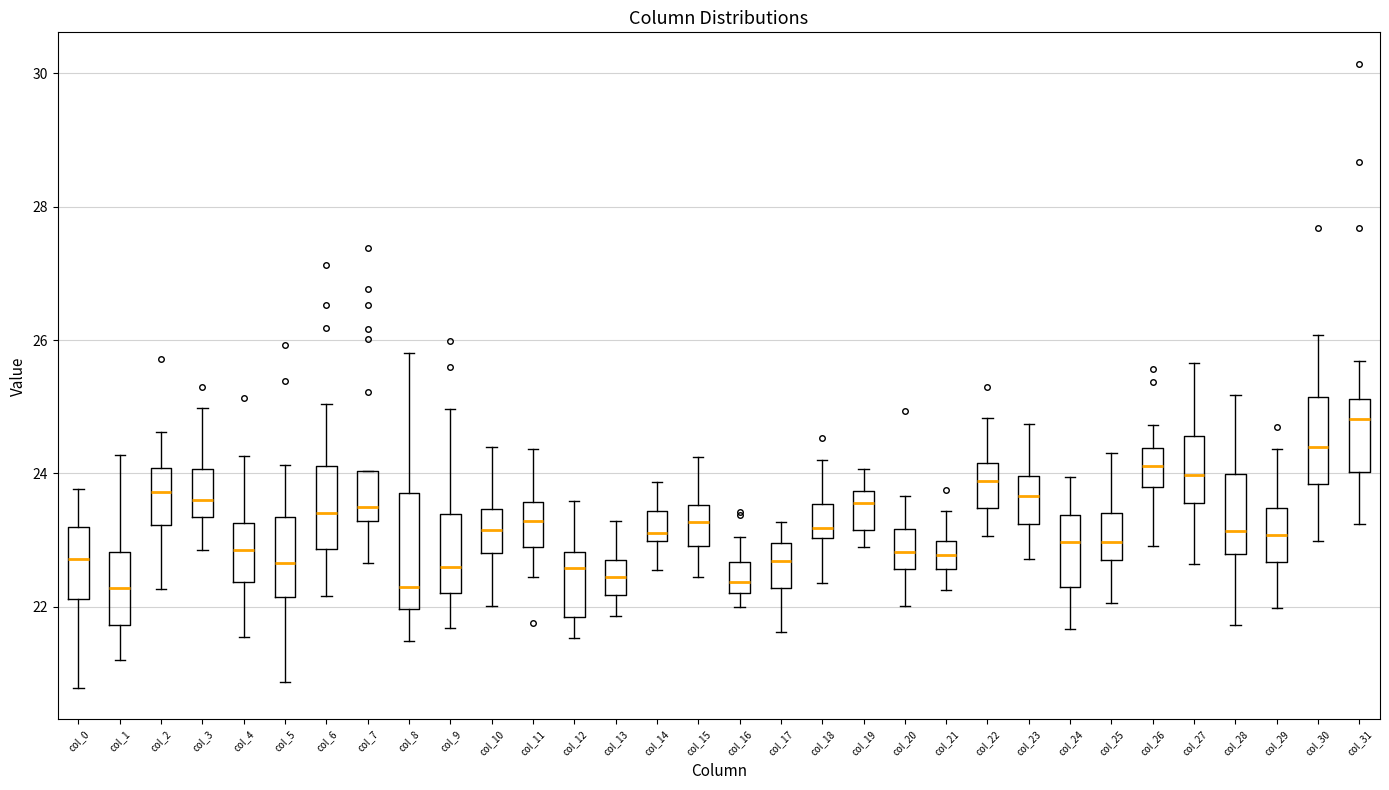

Which box is the tallest, from its lower edge to its upper edge?

col_8